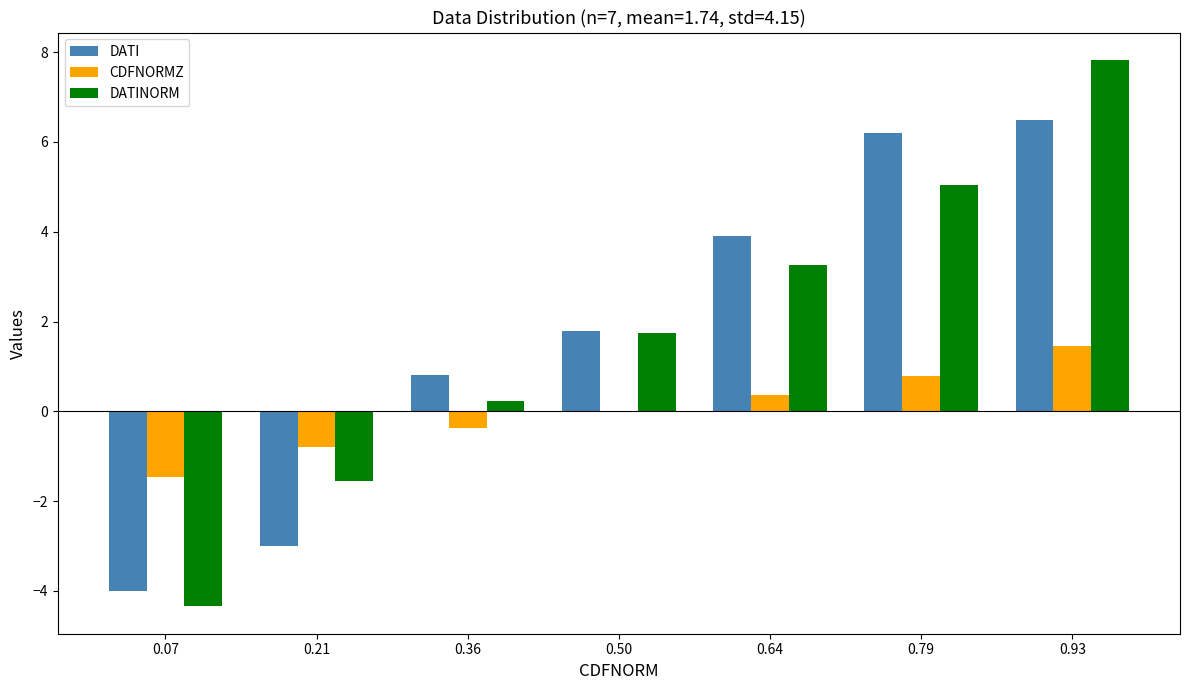

Reading left to right, list all the values displayed in this chart.

DATI: -4.0	-3.0	0.8	1.8	3.9	6.2	6.5
CDFNORMZ: -1.5	-0.8	-0.4	0.0	0.4	0.8	1.5
DATINORM: -4.3	-1.5	0.2	1.7	3.3	5.0	7.8